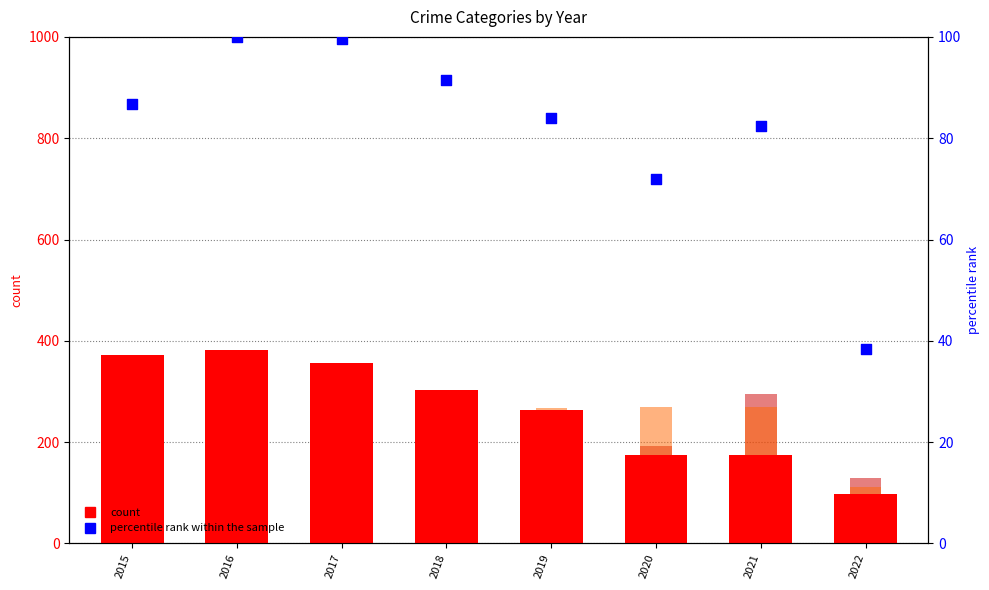

What is the total value across all series at 2015?

938.7